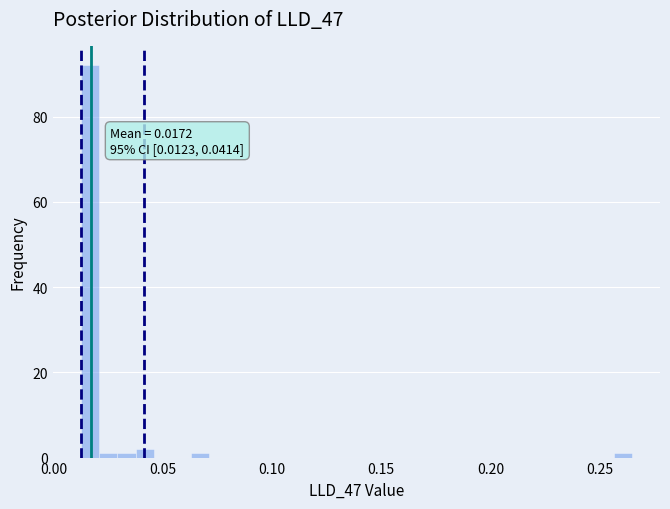

Around what value on the x-axis is the tallest bar? Give the approximate position of its centre, as read against the axis.

0.015